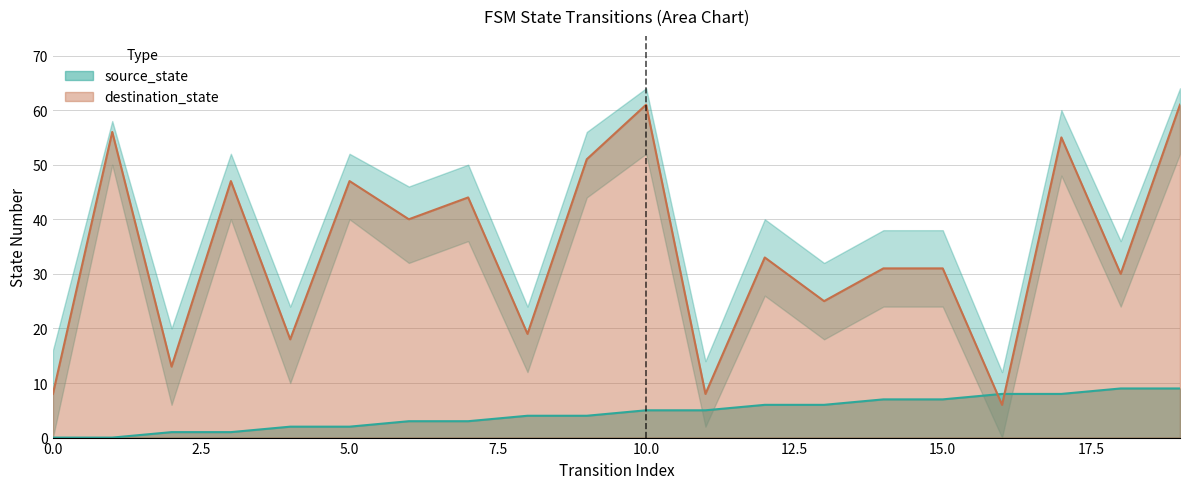

At which label does source_state first exceed 5?

12